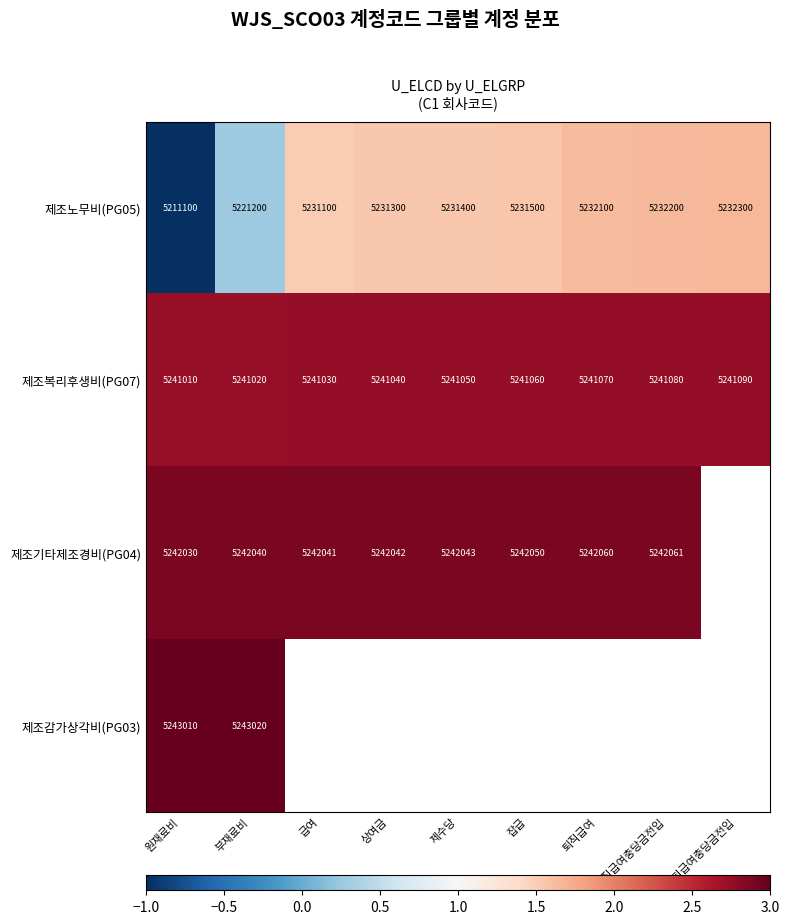

Is the value of 제조복리후생비(PG07) at 잡급 greater than the value of 제조노무비(PG05) at 원재료비?

Yes